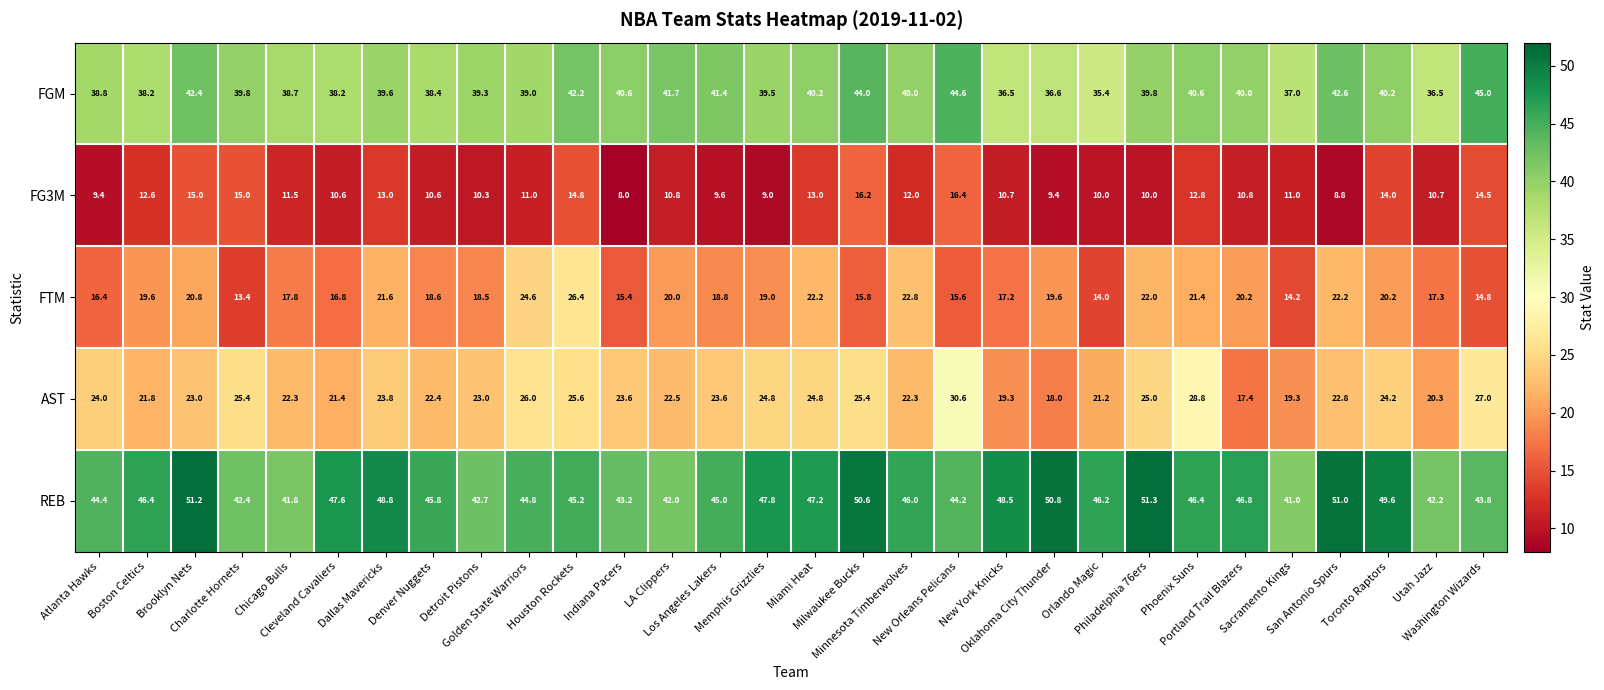

What is the minimum value shown in the chart?

8.0